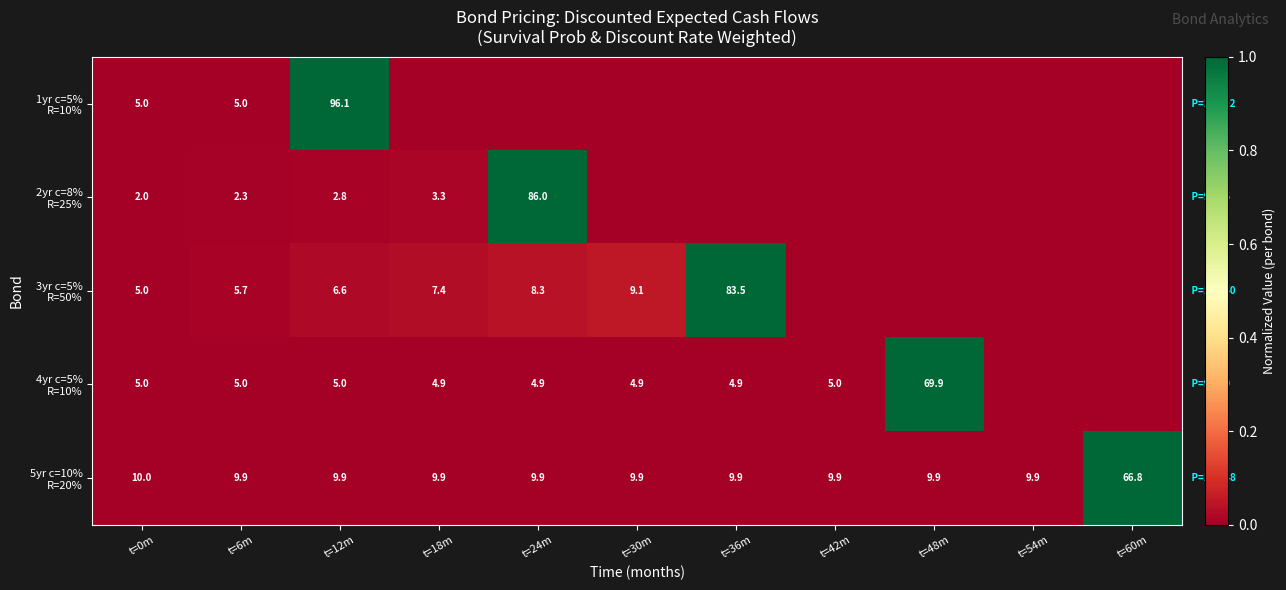

What is the difference between the highest and lowest values at t=60m?

1.0